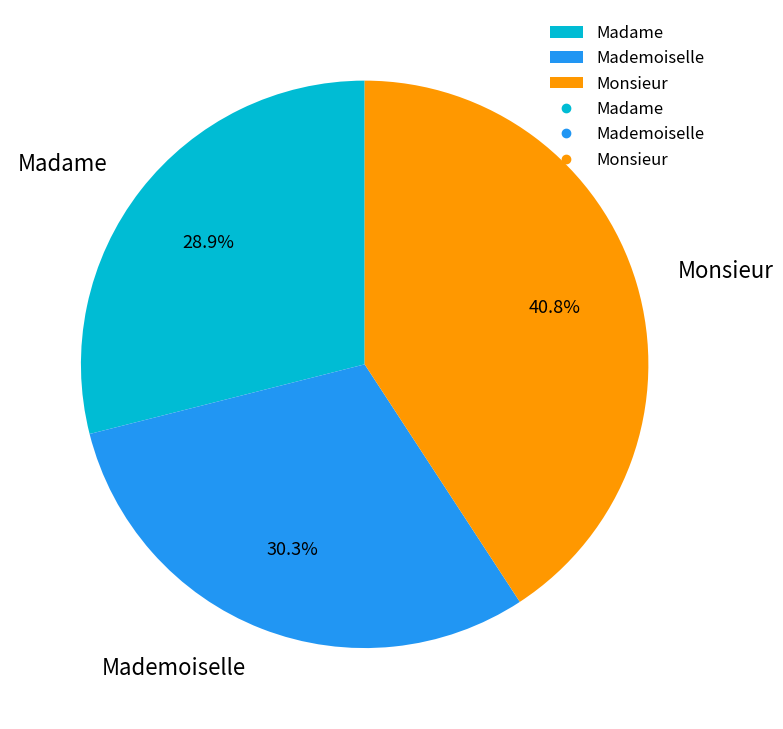

Is the sum of Mademoiselle and Monsieur greater than half?

Yes